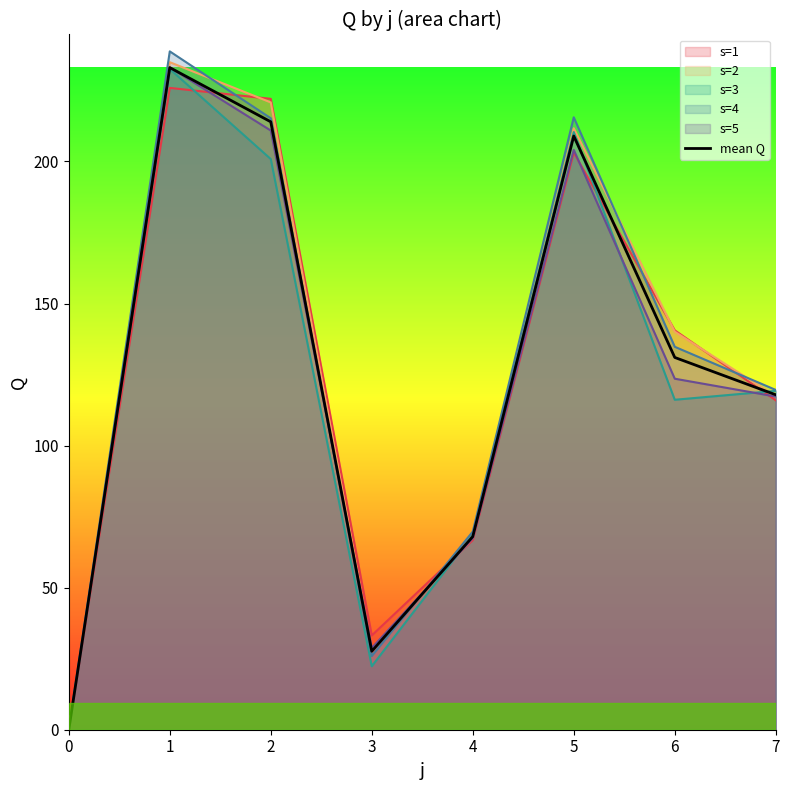

Reading right to left, extract all data points from this chart.

117.9	131.0	209.0	68.0	27.6	214.0	233.0	0.0